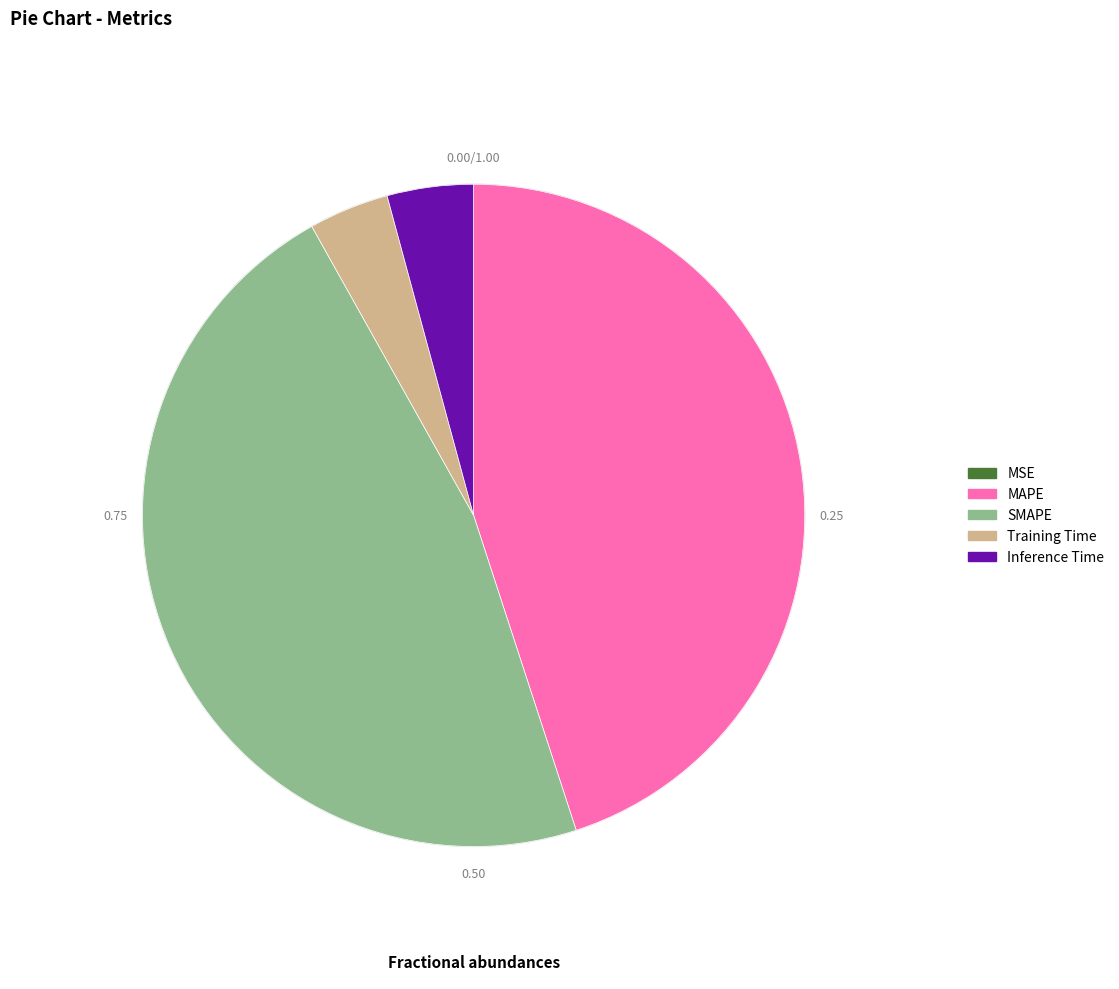

Does any single category account for the majority?

No